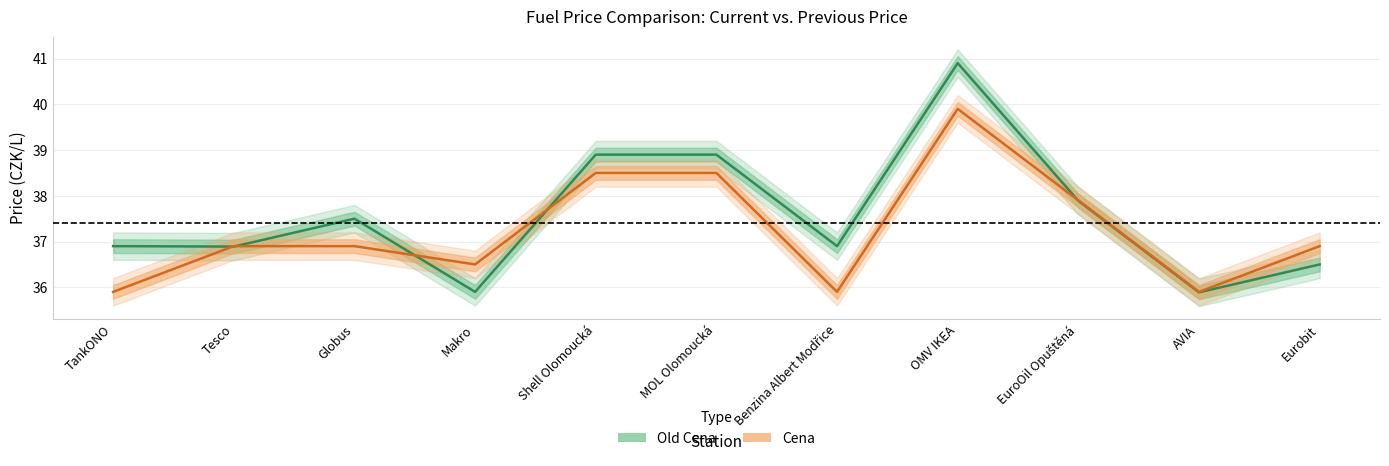

Between Benzina Albert Modřice and OMV IKEA, which series saw the biggest shift?

Old Cena